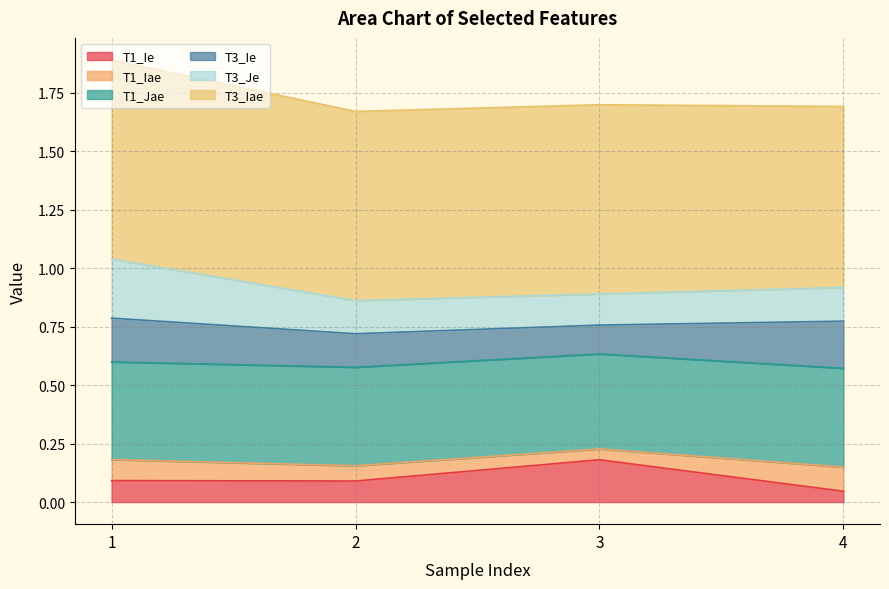

True or false: T1_Ie has a value of 0.1 at 1.

True